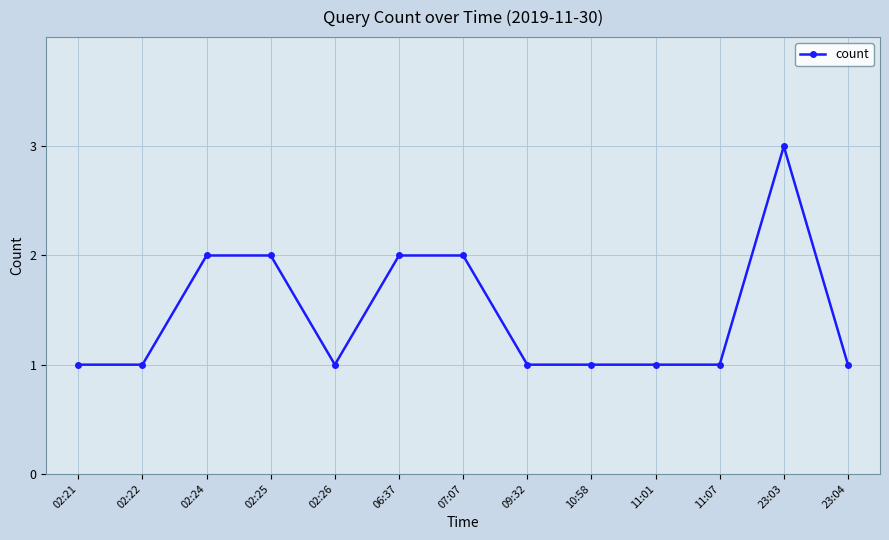

What is the label of the 1st point from the right?

23:04